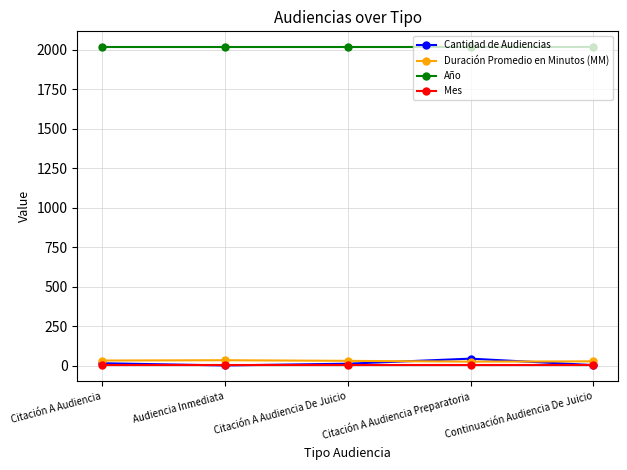

What is the maximum value shown in the chart?

2017